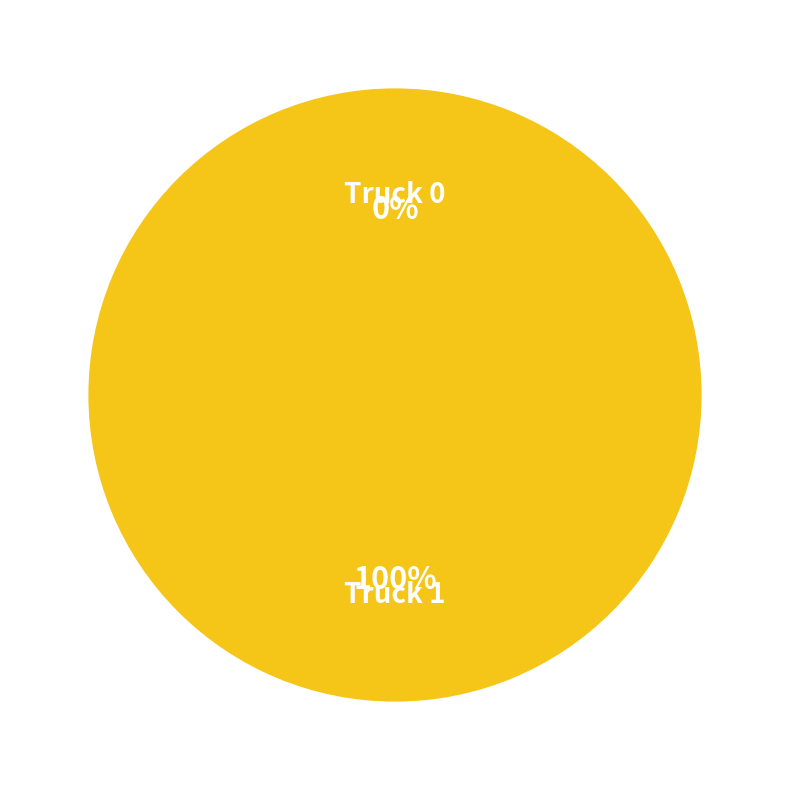

Rank the categories by value from lowest to highest.

Truck 0, Truck 1